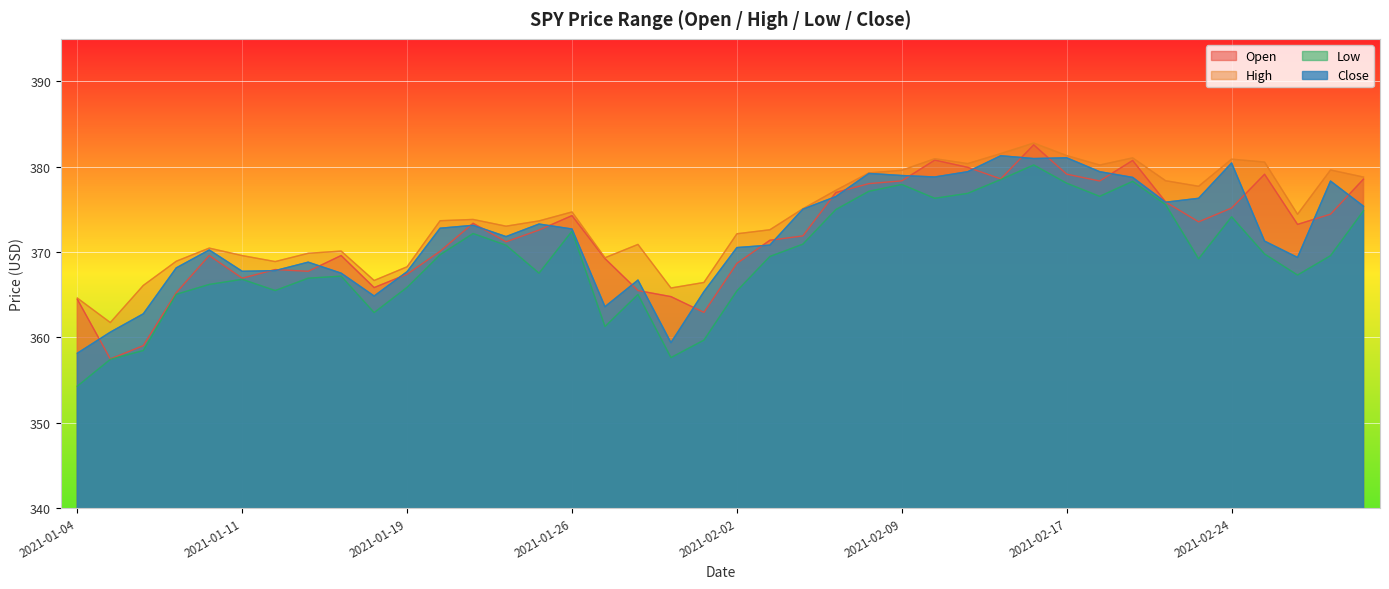

How many times do Close and Open cross each other?

24